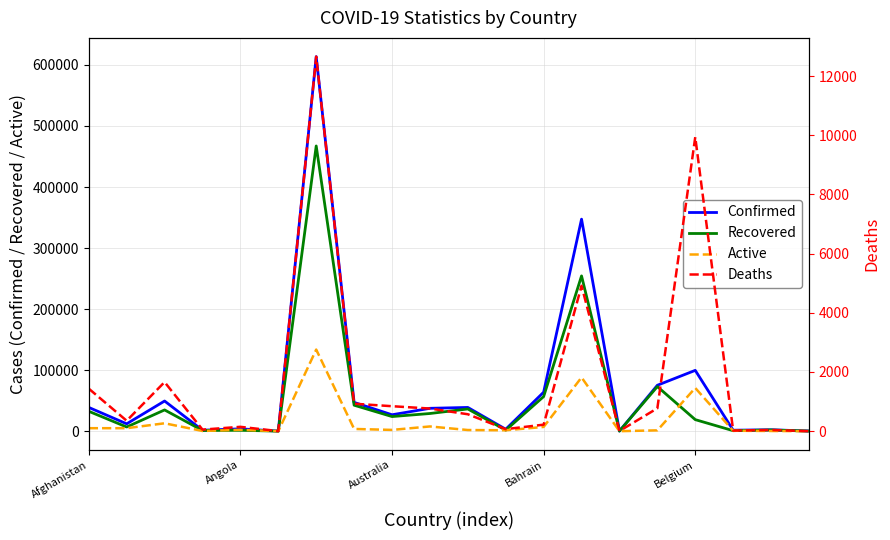

What is the label of the 10th point from the right?

10